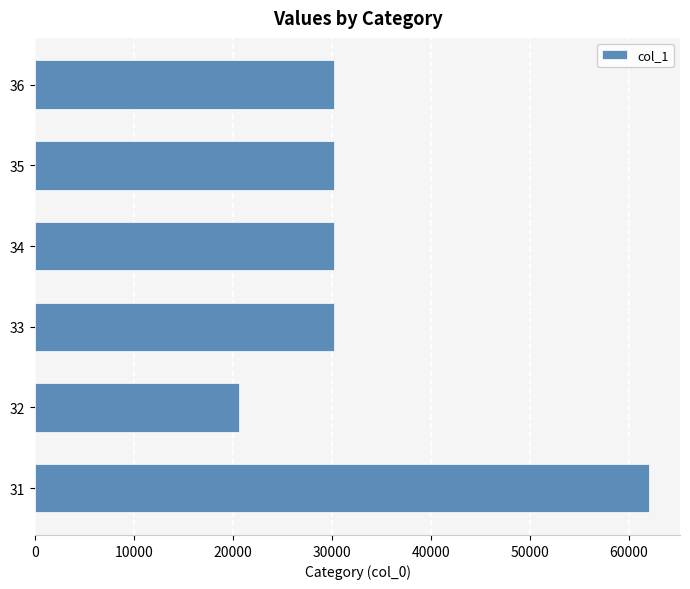

What is the change in value from 32 to 35?

+9540.7